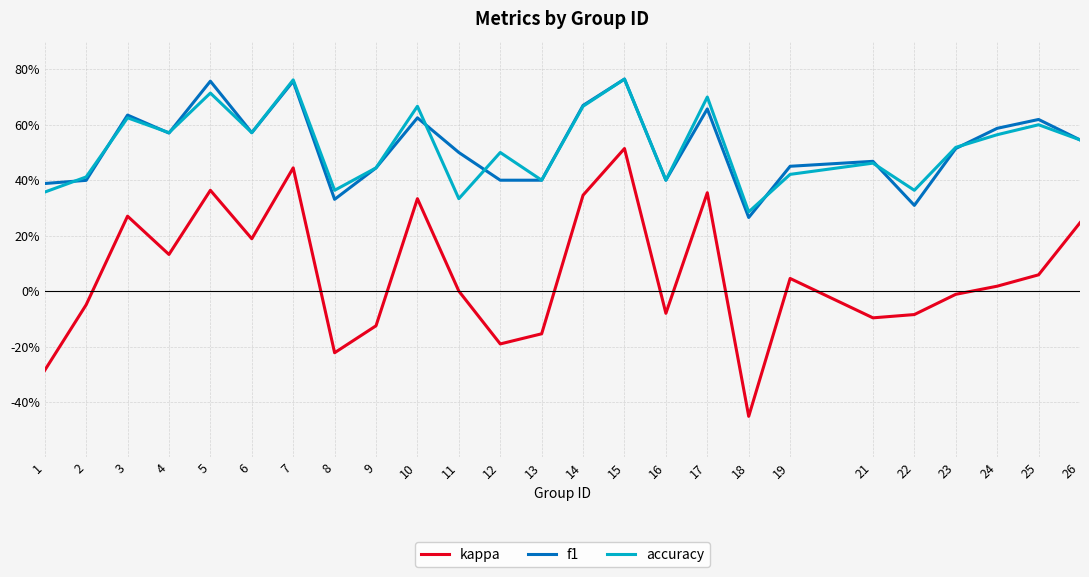

Reading left to right, extract all data points from this chart.

kappa: 1=-0.3	2=-0.0	3=0.3	4=0.1	5=0.4	6=0.2	7=0.4	8=-0.2	9=-0.1	10=0.3	11=0.0	12=-0.2	13=-0.2	14=0.3	15=0.5	16=-0.1	17=0.4	18=-0.5	19=0.0	21=-0.1	22=-0.1	23=-0.0	24=0.0	25=0.1	26=0.2
f1: 1=0.4	2=0.4	3=0.6	4=0.6	5=0.8	6=0.6	7=0.8	8=0.3	9=0.4	10=0.6	11=0.5	12=0.4	13=0.4	14=0.7	15=0.8	16=0.4	17=0.7	18=0.3	19=0.5	21=0.5	22=0.3	23=0.5	24=0.6	25=0.6	26=0.5
accuracy: 1=0.4	2=0.4	3=0.6	4=0.6	5=0.7	6=0.6	7=0.8	8=0.4	9=0.4	10=0.7	11=0.3	12=0.5	13=0.4	14=0.7	15=0.8	16=0.4	17=0.7	18=0.3	19=0.4	21=0.5	22=0.4	23=0.5	24=0.6	25=0.6	26=0.5